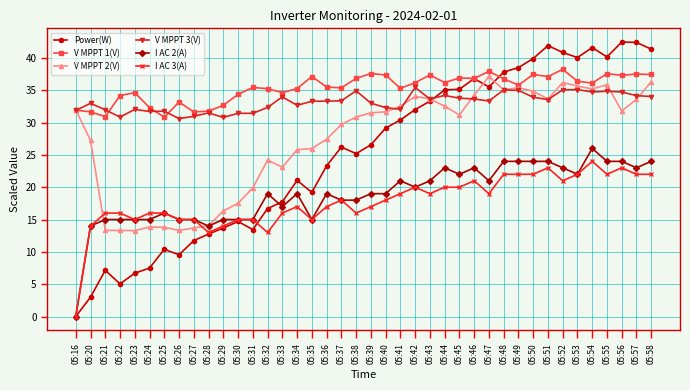

Which series changed the most between 05:30 and 05:33?

V MPPT 2(V)